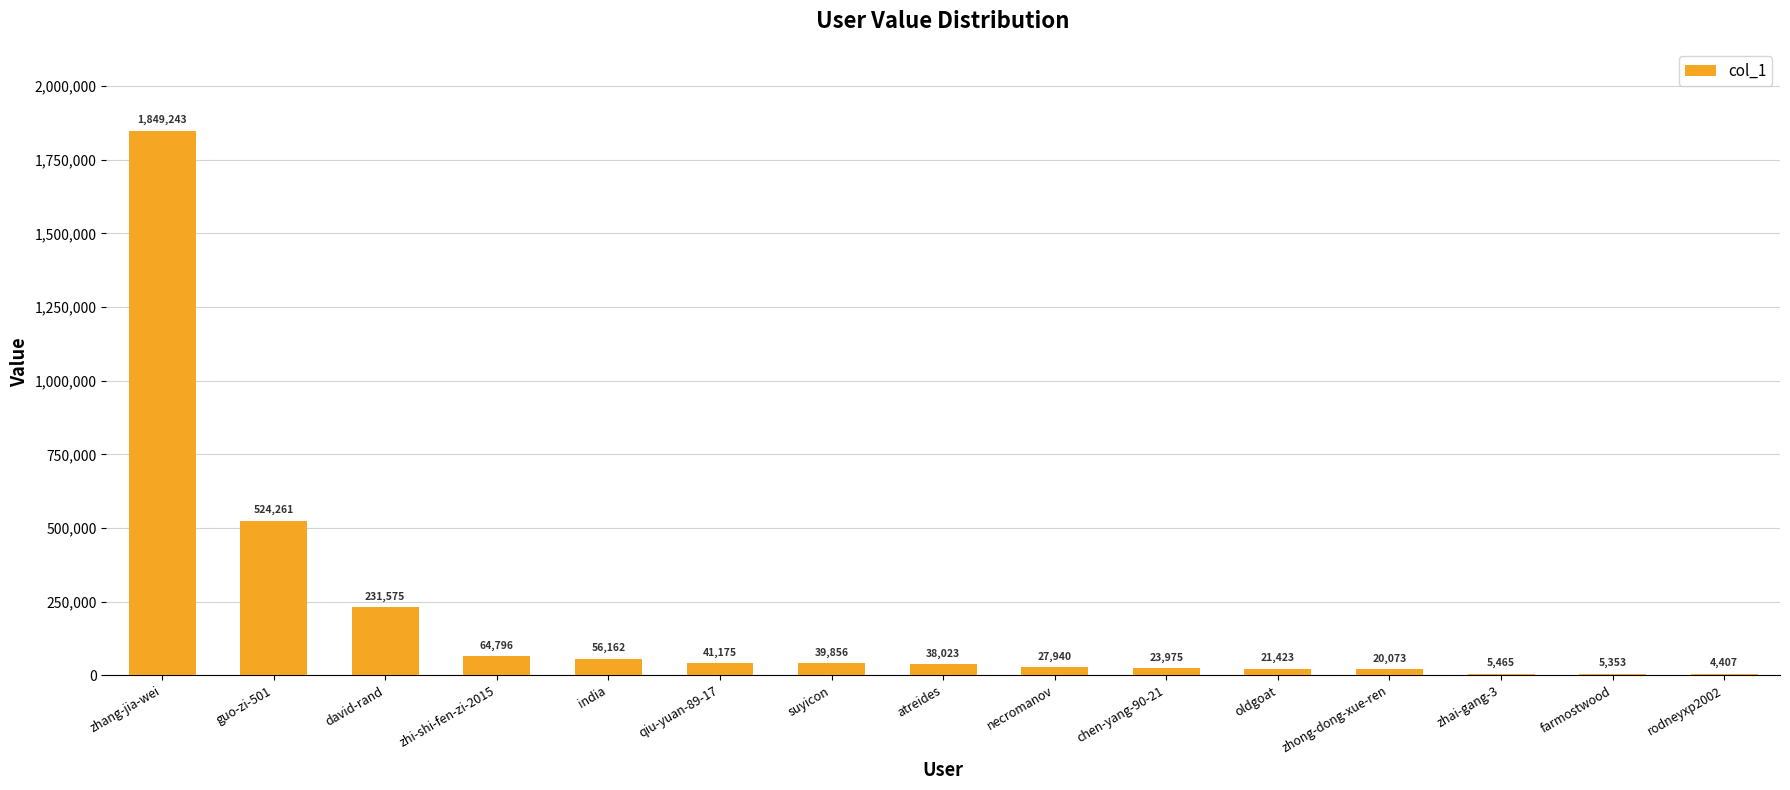

Between guo-zi-501 and zhai-gang-3, which is larger?

guo-zi-501